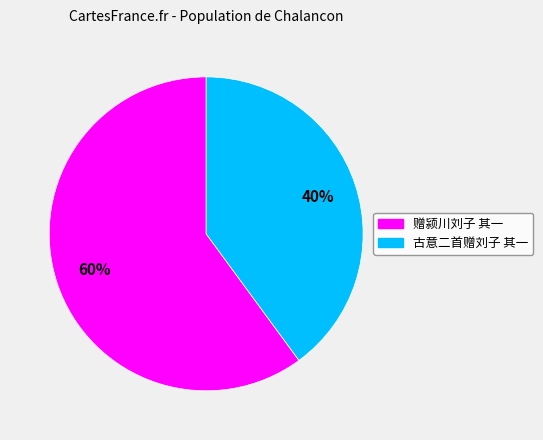

Which slice is the smallest?

古意二首赠刘子 其一